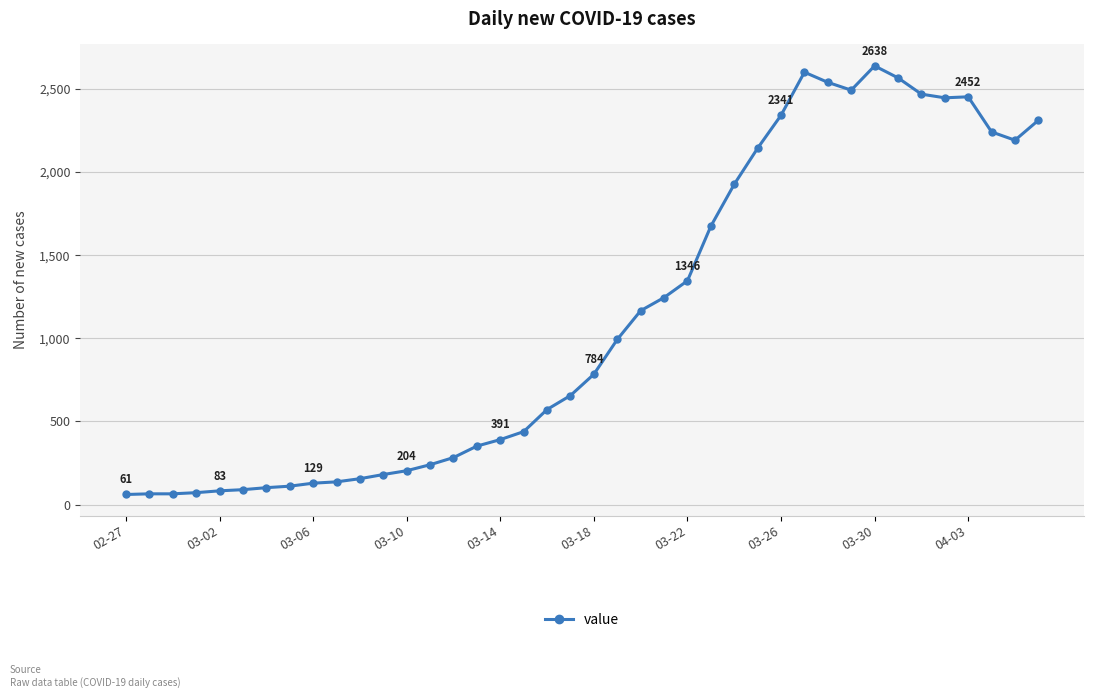

What is the difference between the second highest and minimum values?

2539